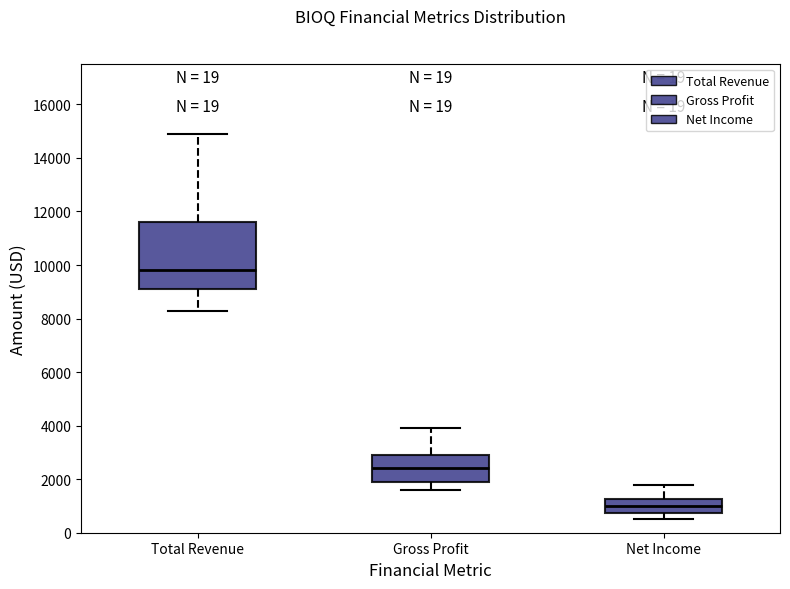

Reading left to right, read every box against the y-axis: the position of its median line, the range the box covers, and the ends of its whiskers. The values are not printed on the chart, so give them approximately, as read against the axis.

Total Revenue: median 9800, box 9200 to 11600, whiskers 8400 to 15000
Gross Profit: median 2400, box 2000 to 3000, whiskers 1600 to 4000
Net Income: median 1000, box 800 to 1200, whiskers 600 to 1800